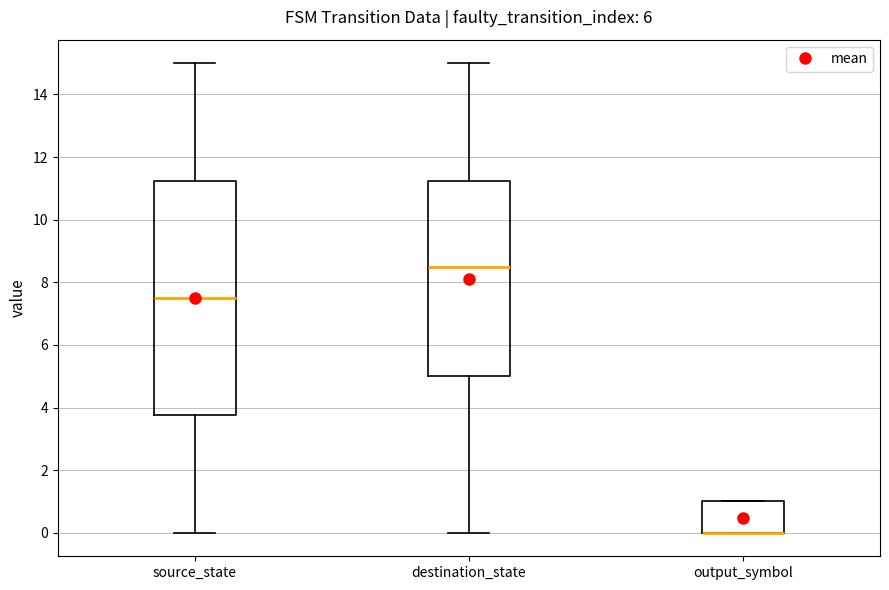

Which box is the tallest, from its lower edge to its upper edge?

source_state